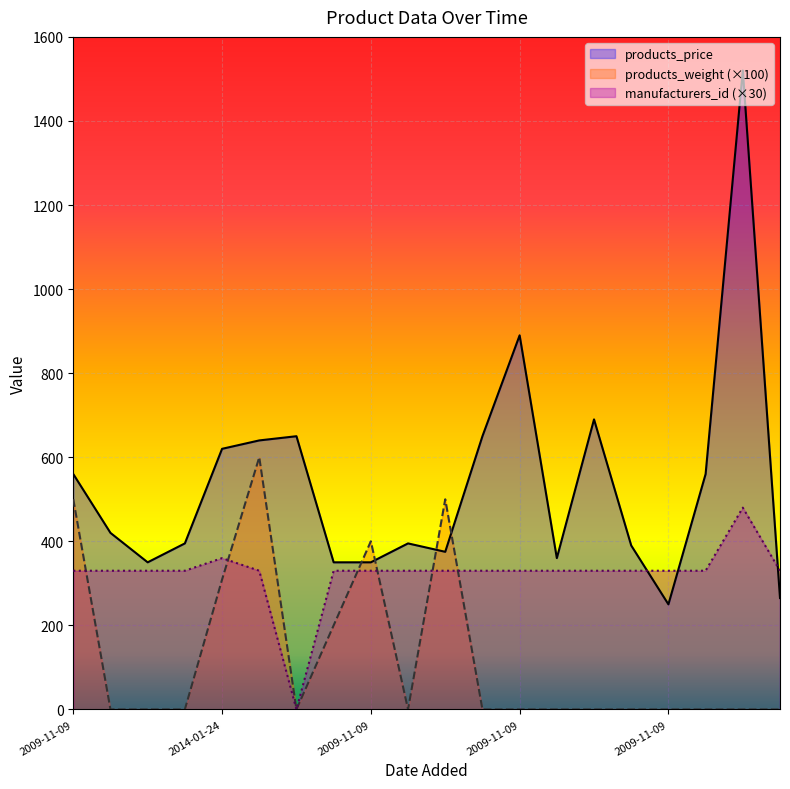

Is the value of products_weight at 2009-12-21 greater than the value of manufacturers_id at 2009-11-09?

No